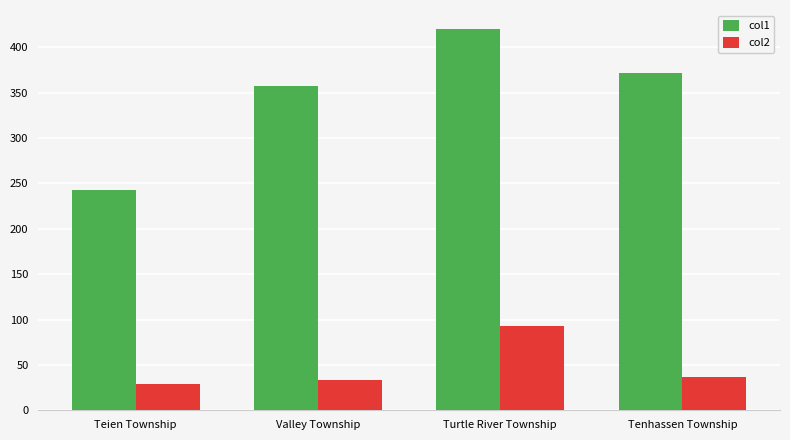

Which series has the widest spread of values?

col1